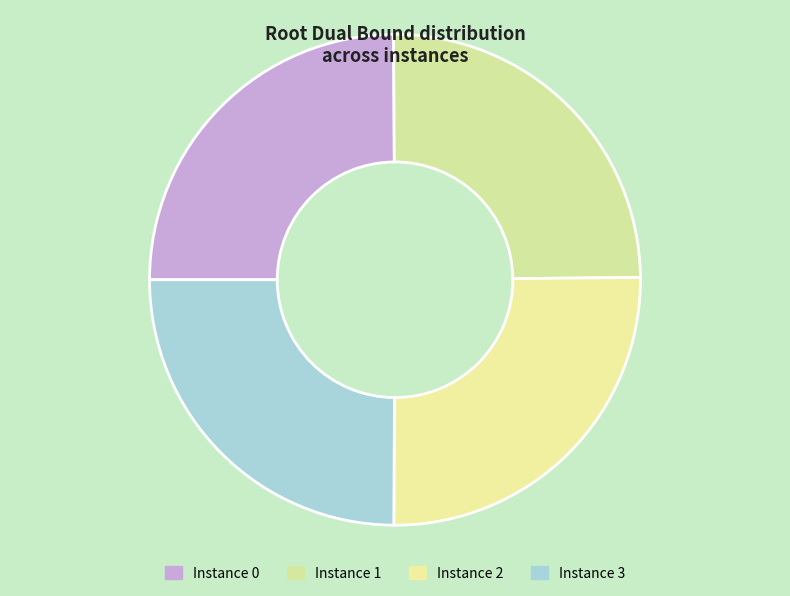

Rank the categories by value from highest to lowest.

2, 1, 3, 0